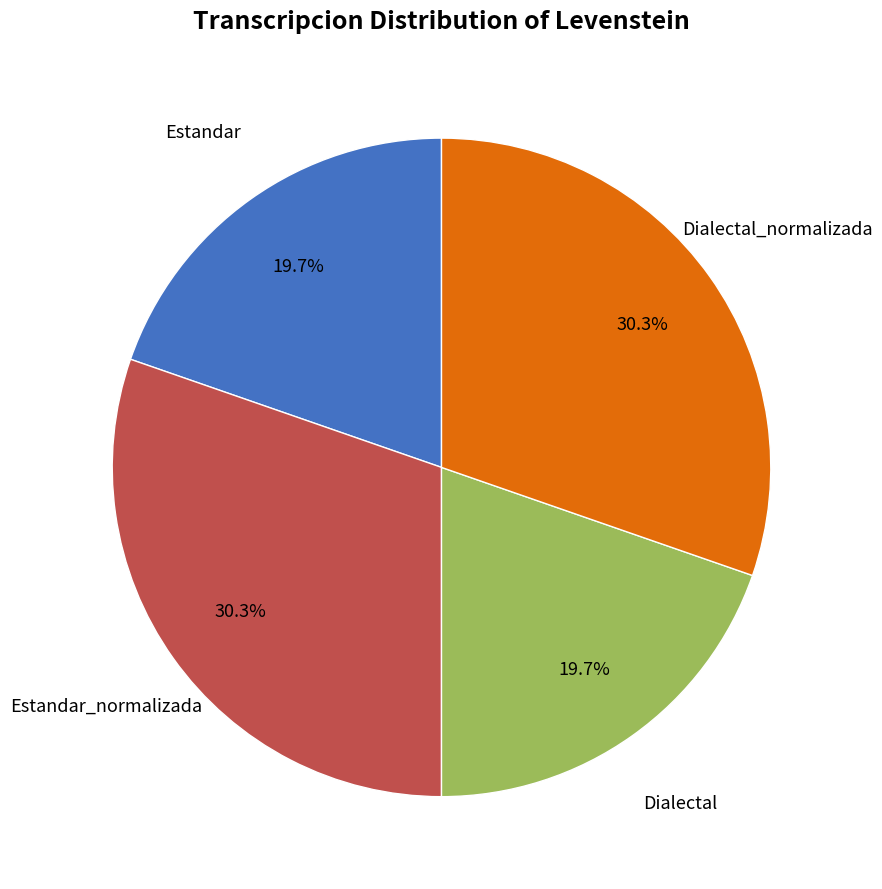

How many slices are in this pie chart?

4